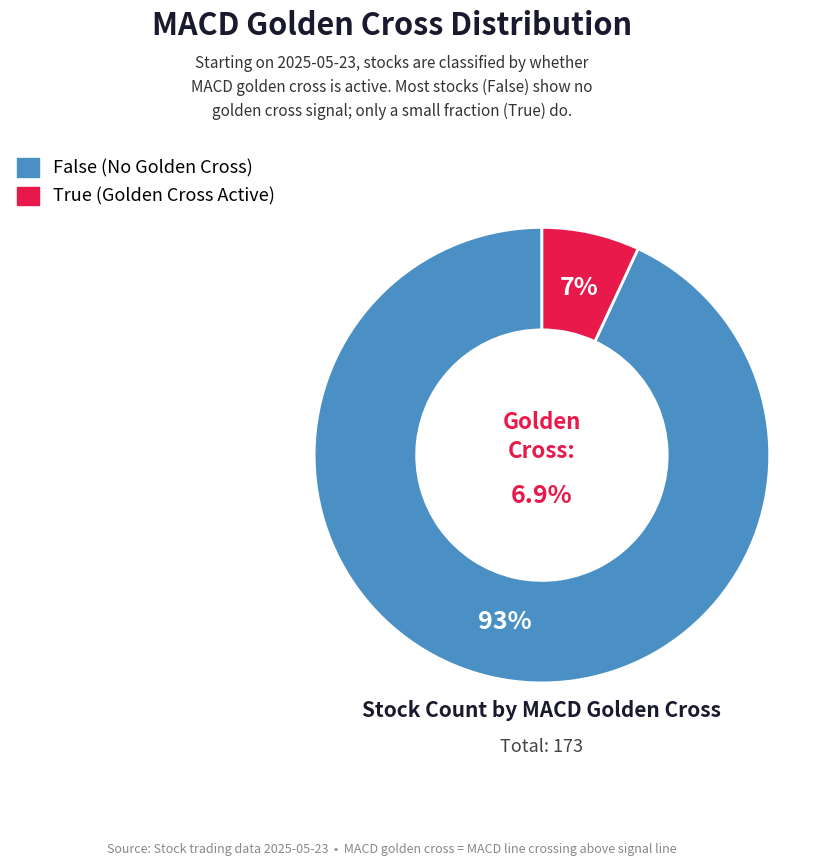

Approximately how many times larger is the value at True compared to False?

0.1